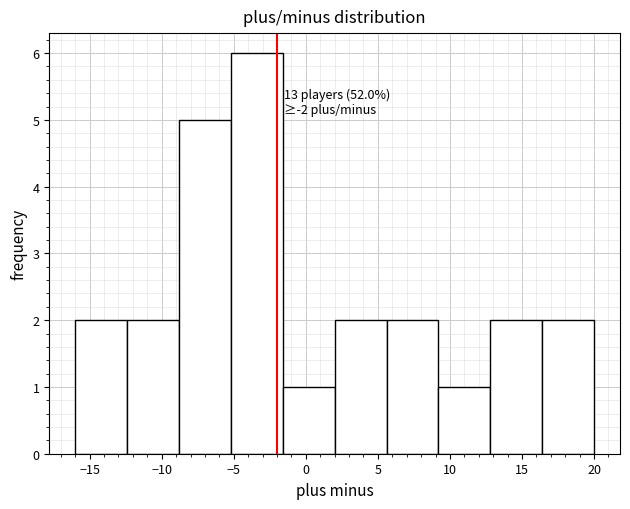

Over which range of the x-axis is the bar tallest?

-5.2 to -1.6